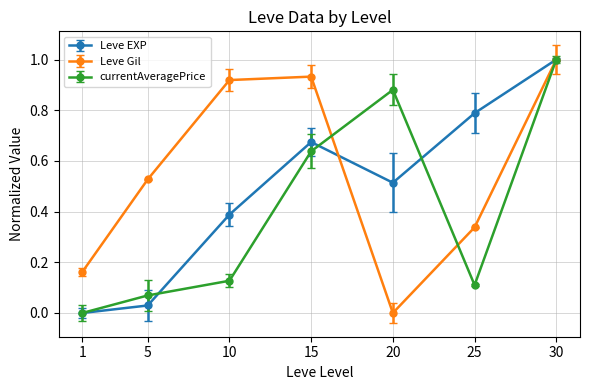

Is the value of Leve EXP at 25 greater than the value of currentAveragePrice at 25?

Yes